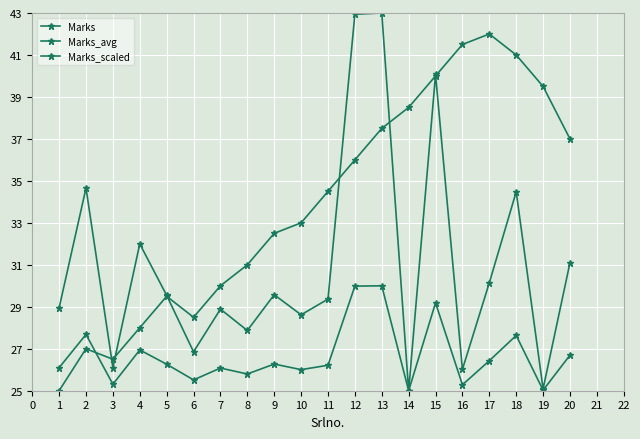

How many categories are shown in the chart?

20